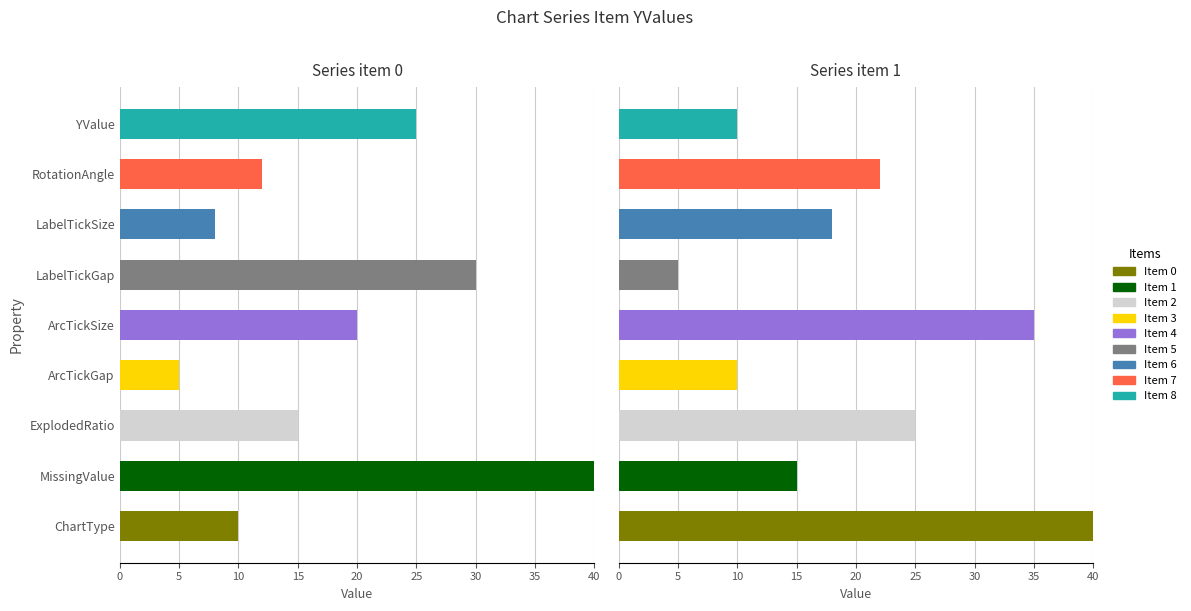

What is the difference between the highest and lowest values at RotationAngle?

10